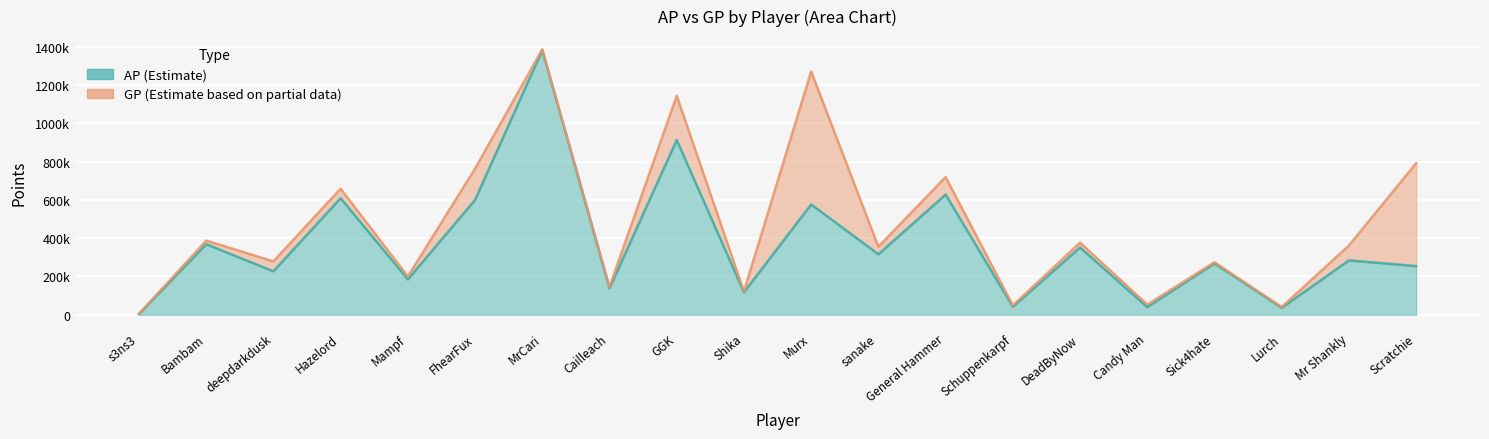

What is the approximate value of GP at DeadByNow?

376871